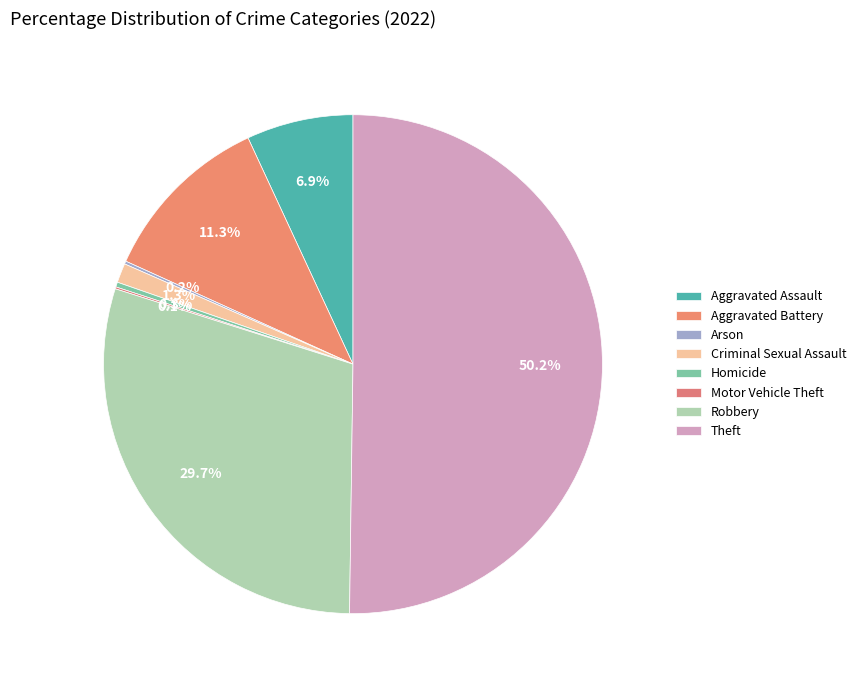

Combined, do Arson and Aggravated Assault account for over 50%?

No